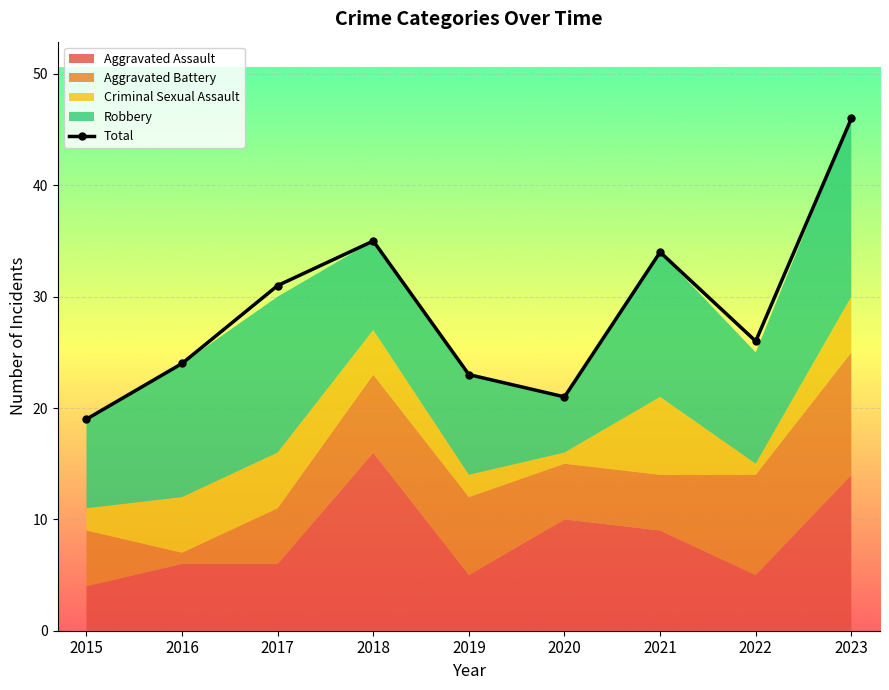

Reading left to right, list all the values displayed in this chart.

2015=19	2016=24	2017=31	2018=35	2019=23	2020=21	2021=34	2022=26	2023=46